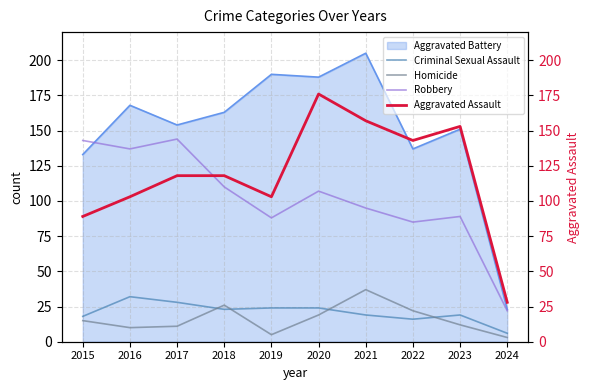

What is the sum of all Criminal Sexual Assault values?

209